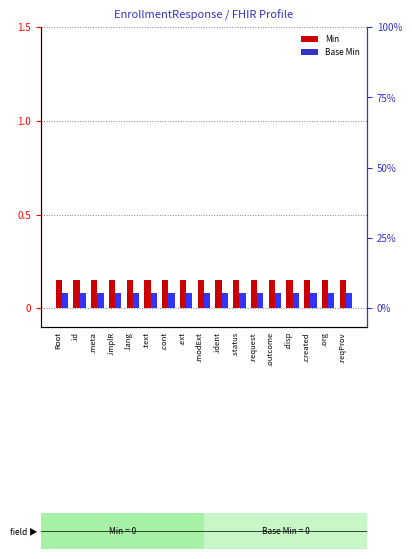

What is the sum of all Min values?

2.5